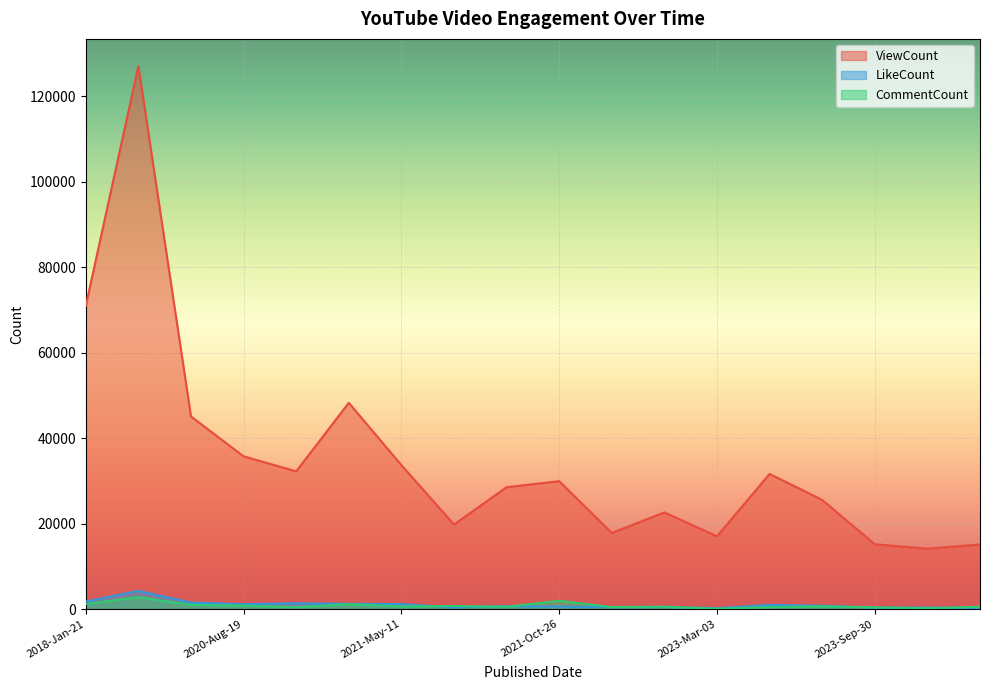

How many distinct data groups are displayed?

3